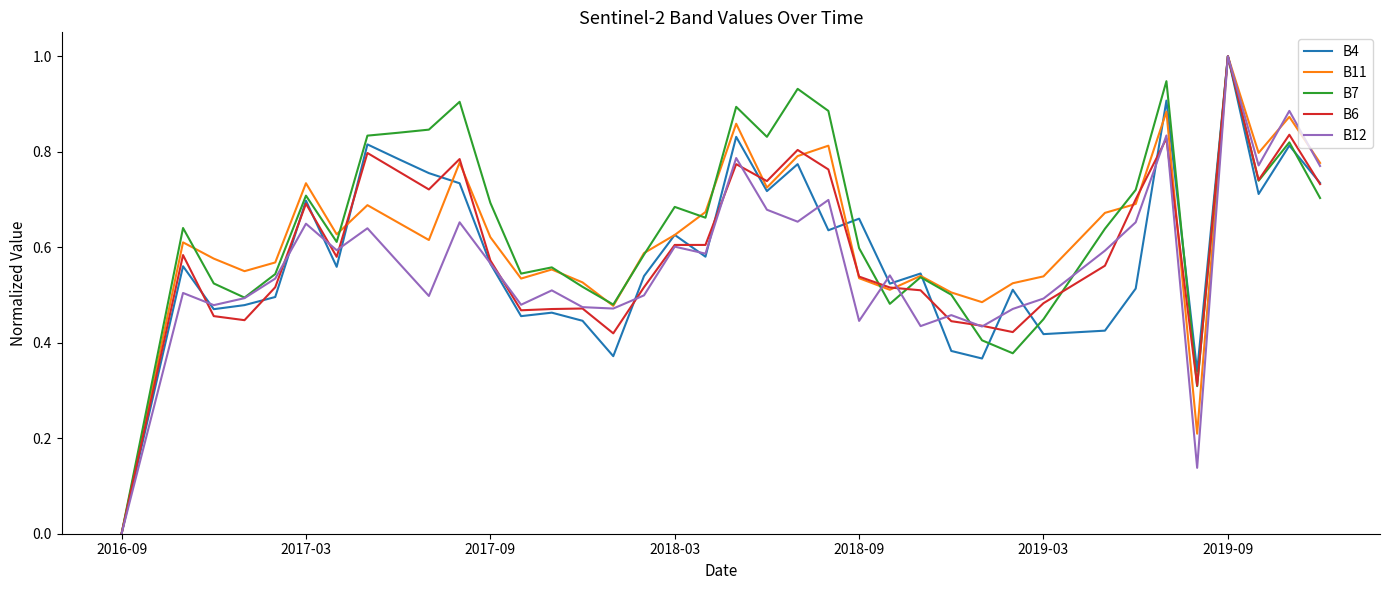

What is the greatest value displayed?

1.0